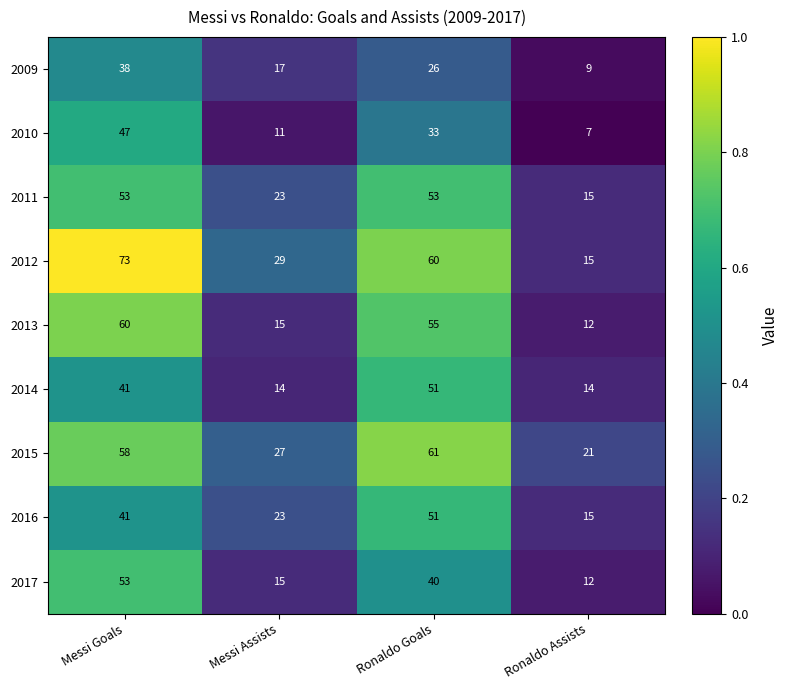

Rank the categories by 2012 value from highest to lowest.

Messi Goals, Ronaldo Goals, Messi Assists, Ronaldo Assists